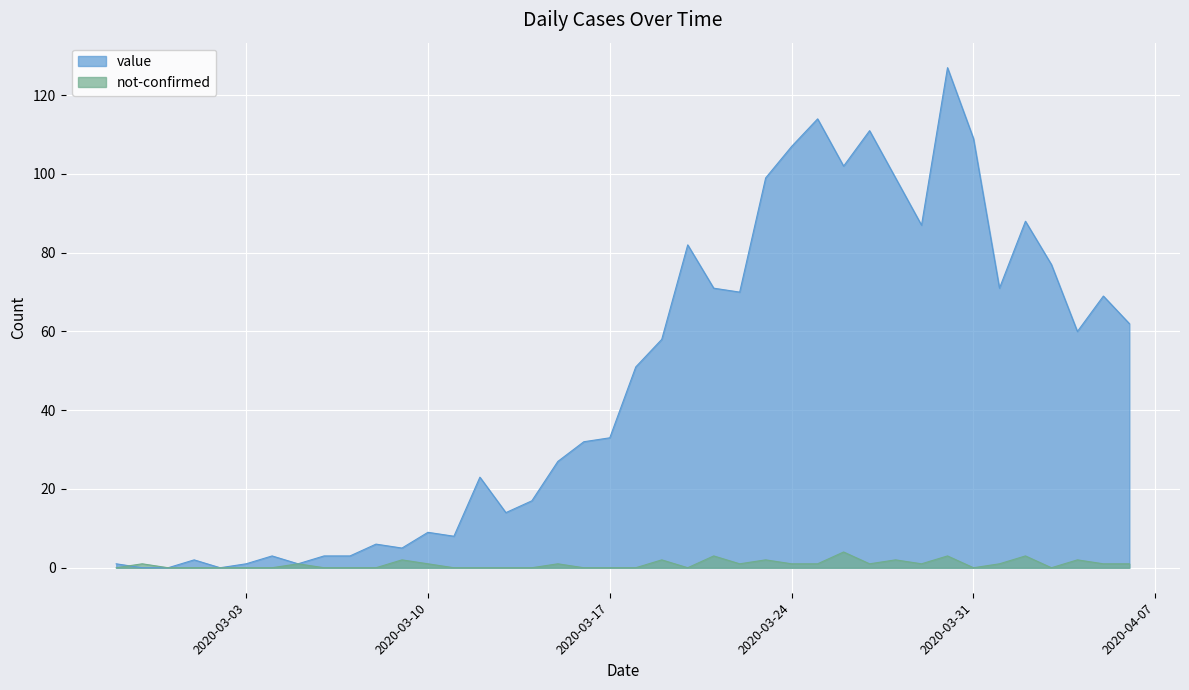

Where does the value series first go above 51?

2020-03-19